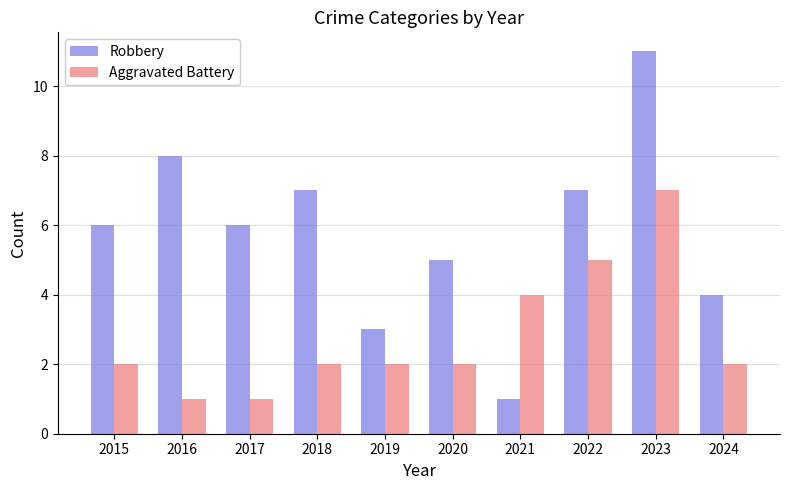

Does the chart contain any negative values?

No